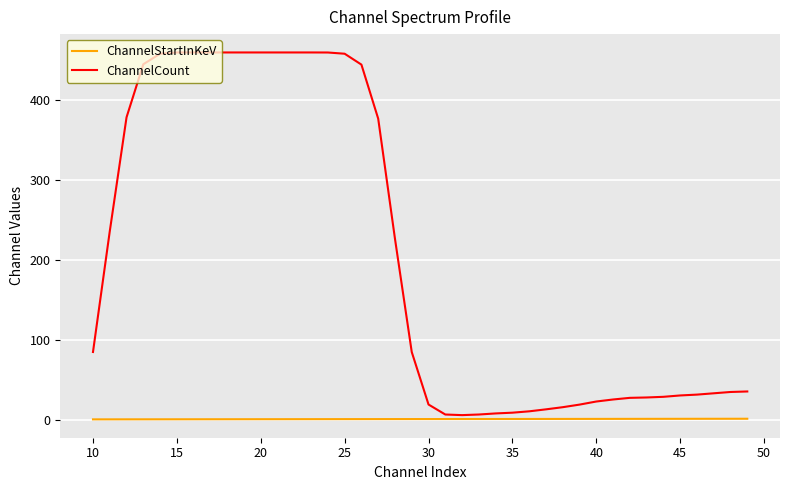

Rank the series by their maximum value, from lowest to highest.

ChannelStartInKeV, ChannelCount